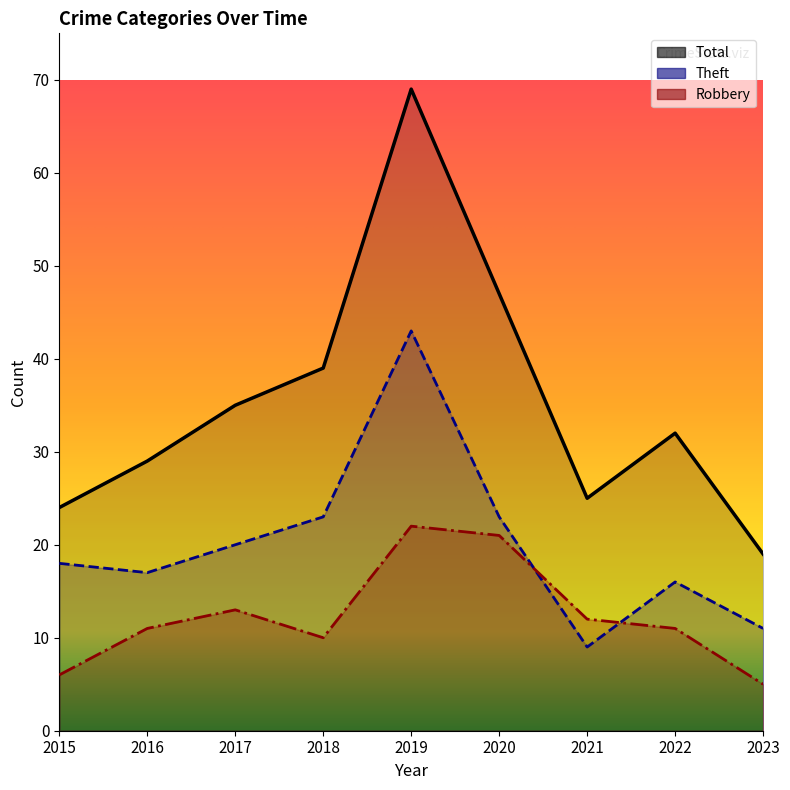

True or false: Total and Theft intersect in this chart.

False